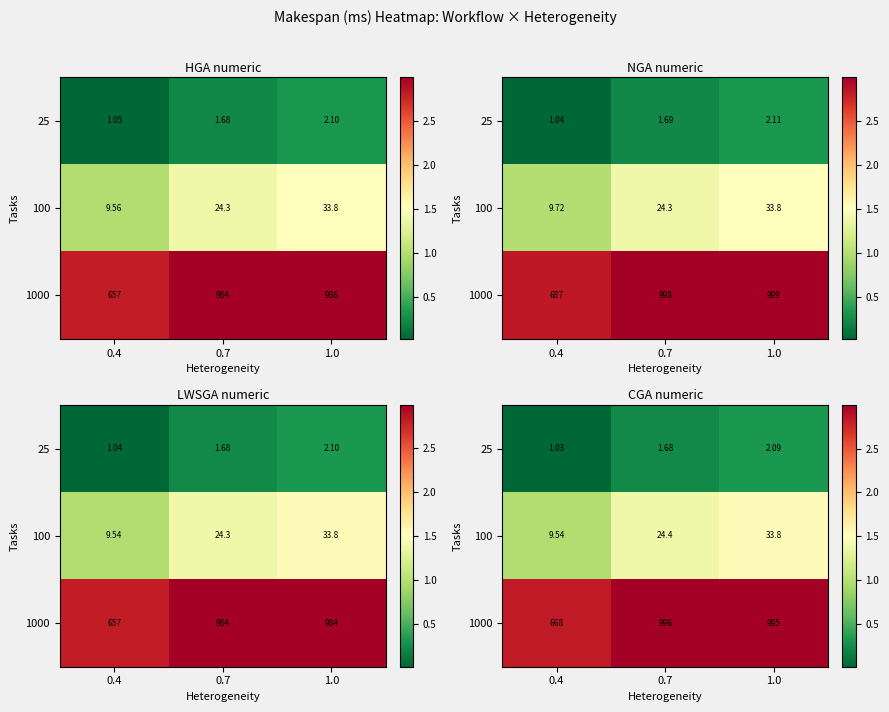

At which label is 100 closest to 1?

0.4